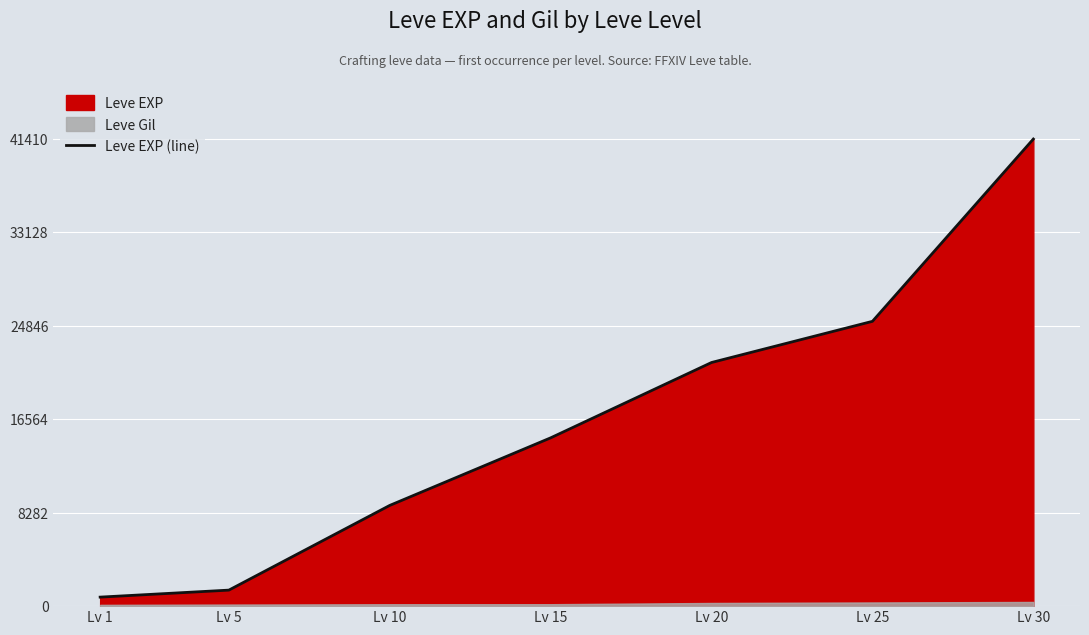

List the labels in order of value, largest first.

Lv 30, Lv 25, Lv 20, Lv 15, Lv 10, Lv 5, Lv 1